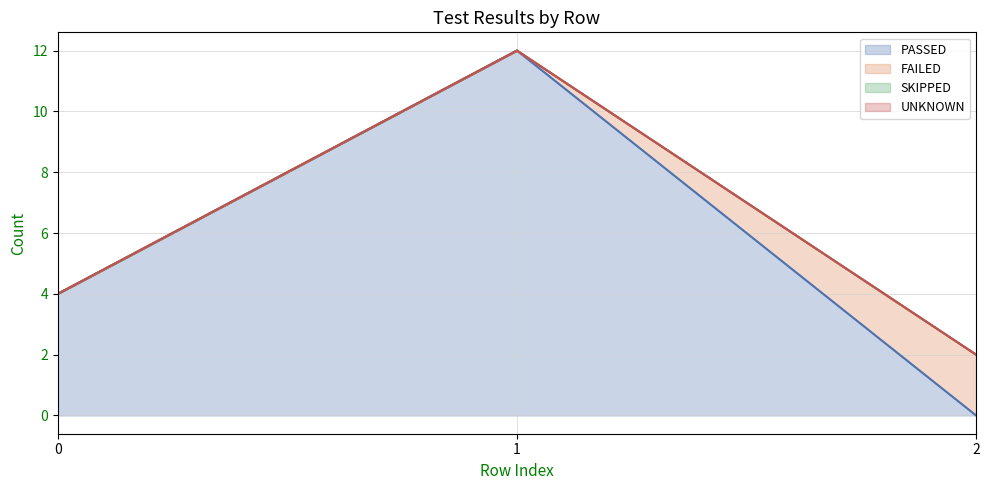

Reading left to right, extract all data points from this chart.

PASSED: 4	12	0
FAILED: 0	0	2
SKIPPED: 0	0	0
UNKNOWN: 0	0	0